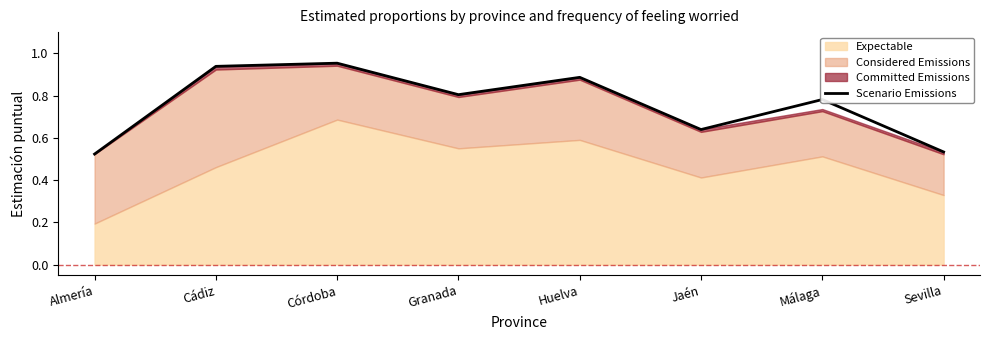

Reading right to left, extract all data points from this chart.

0.5	0.8	0.6	0.9	0.8	1.0	0.9	0.5